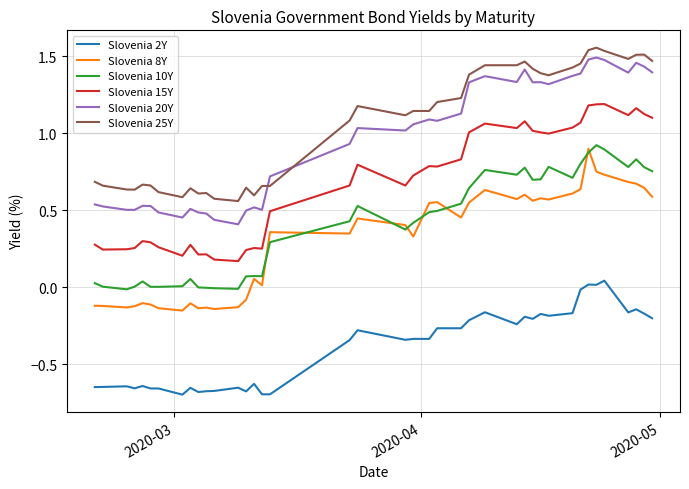

What is the sum of all Slovenia 25Y values?

42.2